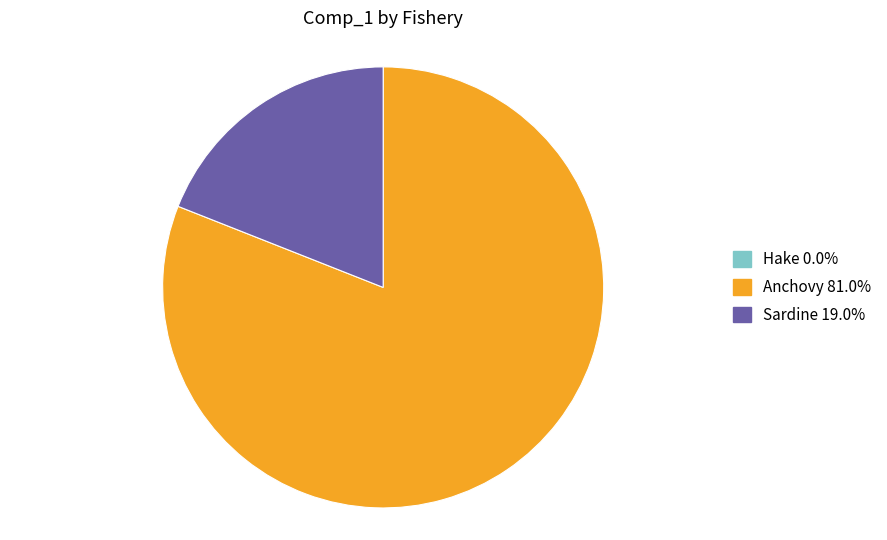

Is there a majority slice in this chart?

Yes